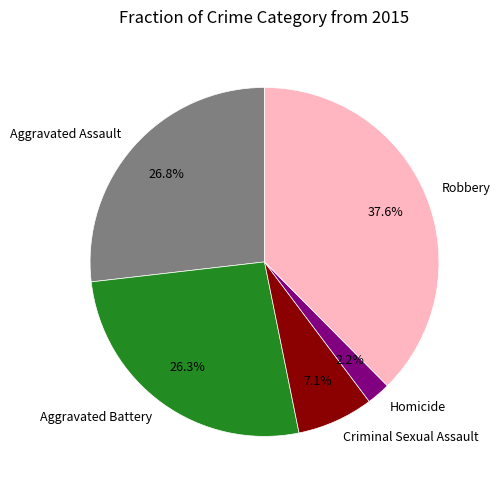

What percentage is the Aggravated Battery slice, to the nearest percent?

26%